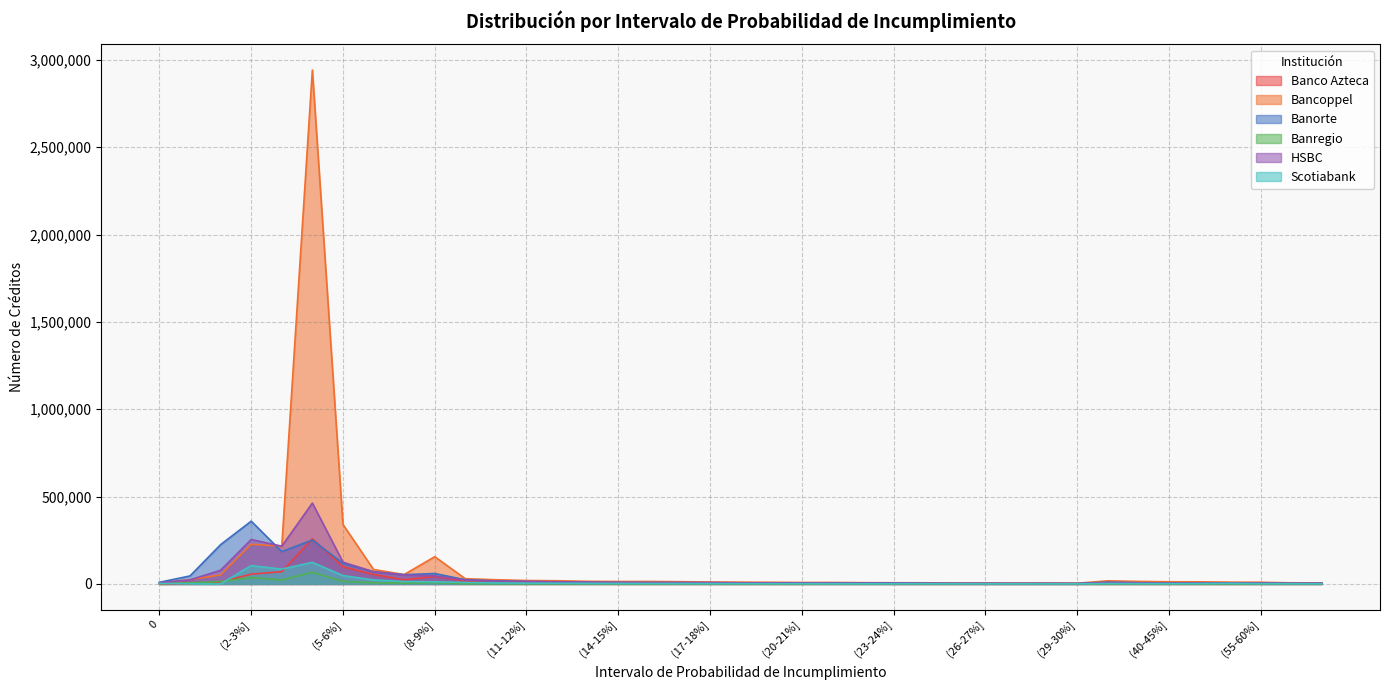

Which series has the widest spread of values?

Bancoppel